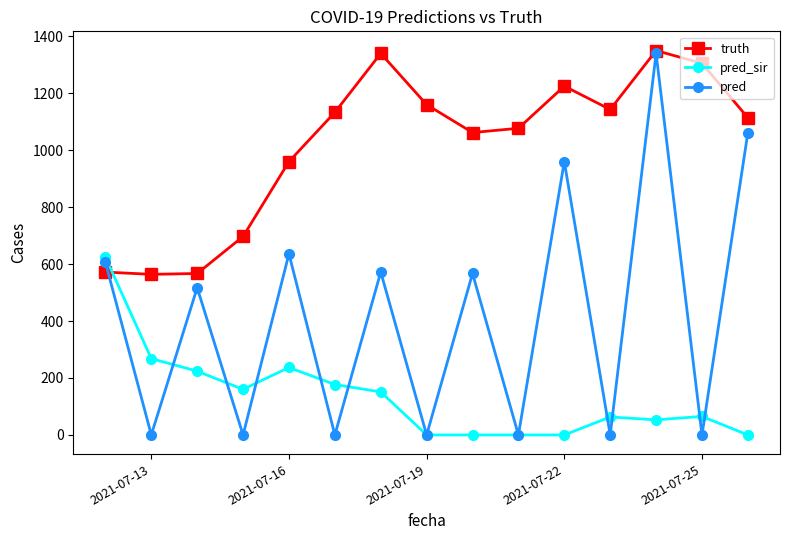

How many values in the pred_sir series are below 65?

7